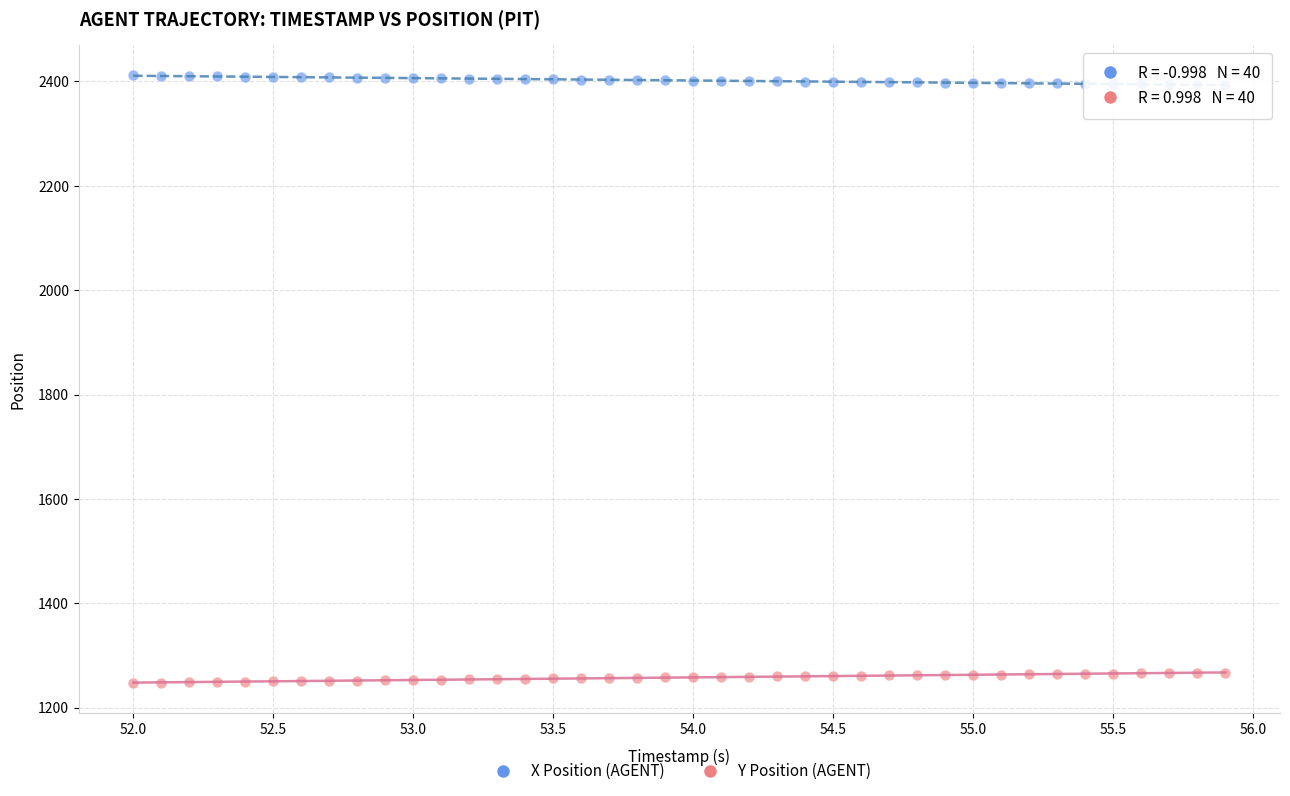

Which series contains the highest Y value?

X Position (AGENT)